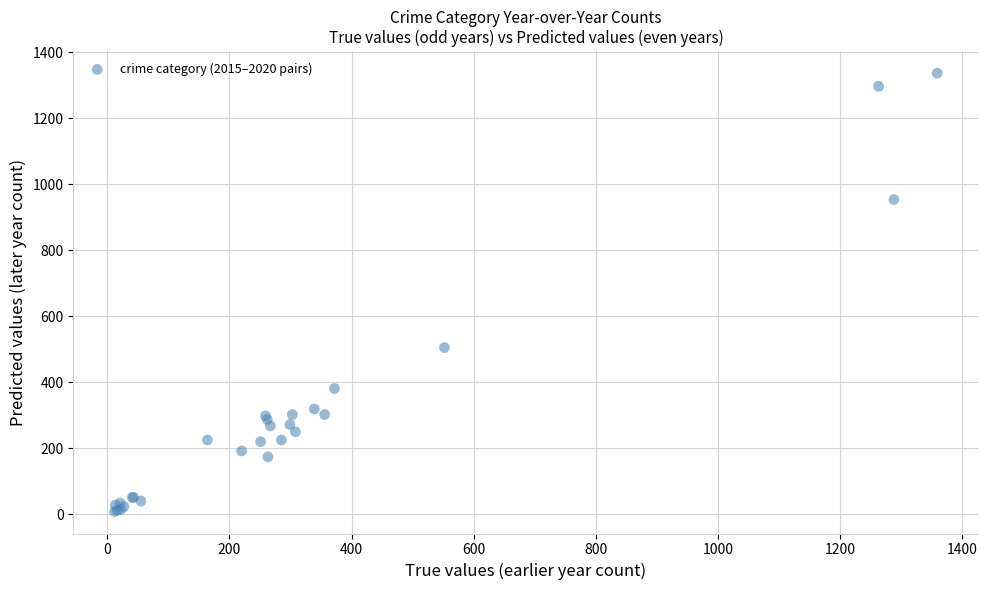

What Y value in the scatter plot is closest to 672?

505